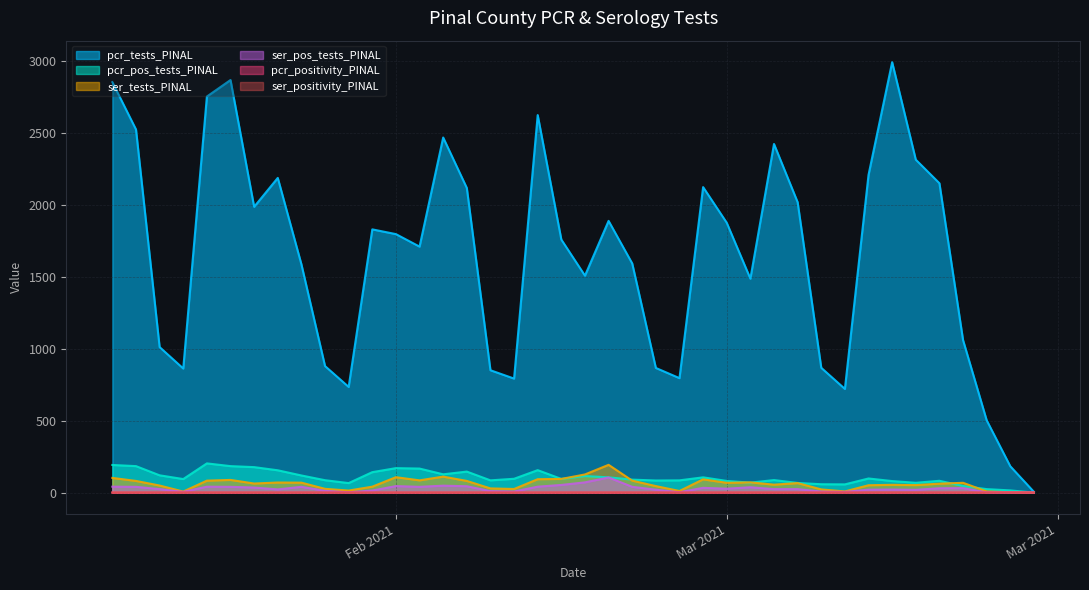

What is the approximate value of ser_pos_tests_PINAL at 2021-02-26?

40.0